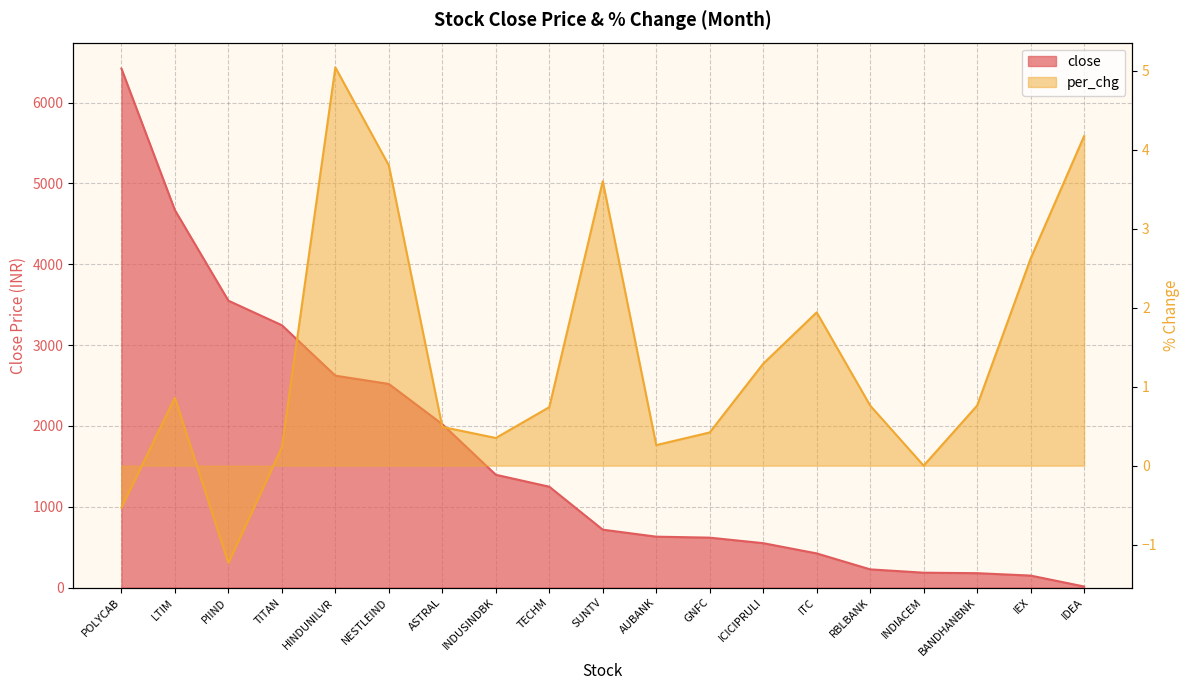

Where is the first local maximum for per_chg?

LTIM